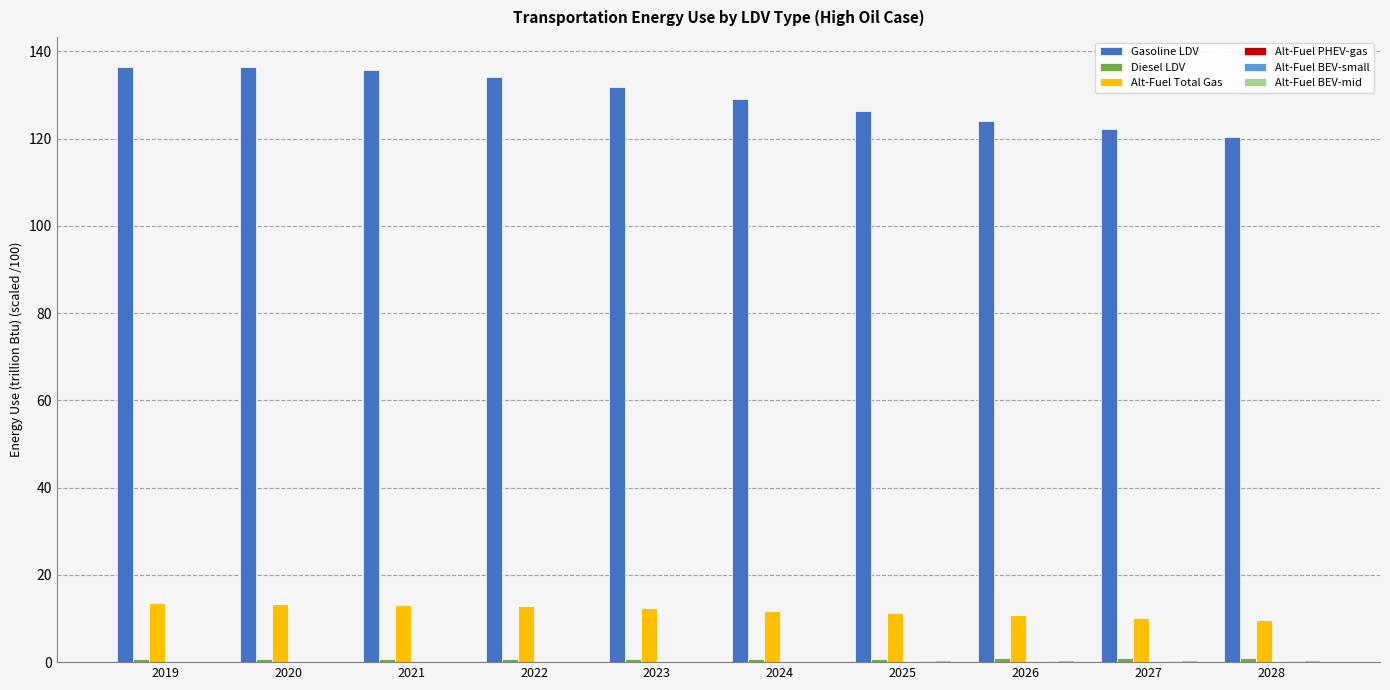

True or false: Alt-Fuel Total Gas has a value of 13.6 at 2019.

True